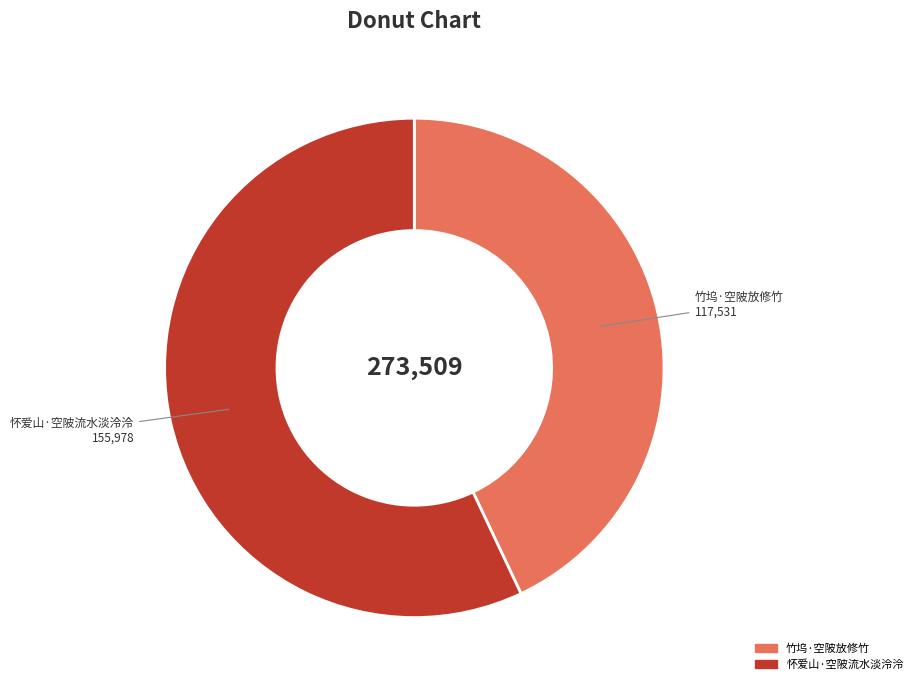

Between 怀爱山·空陂流水淡泠泠 and 竹坞·空陂放修竹, which is larger?

怀爱山·空陂流水淡泠泠